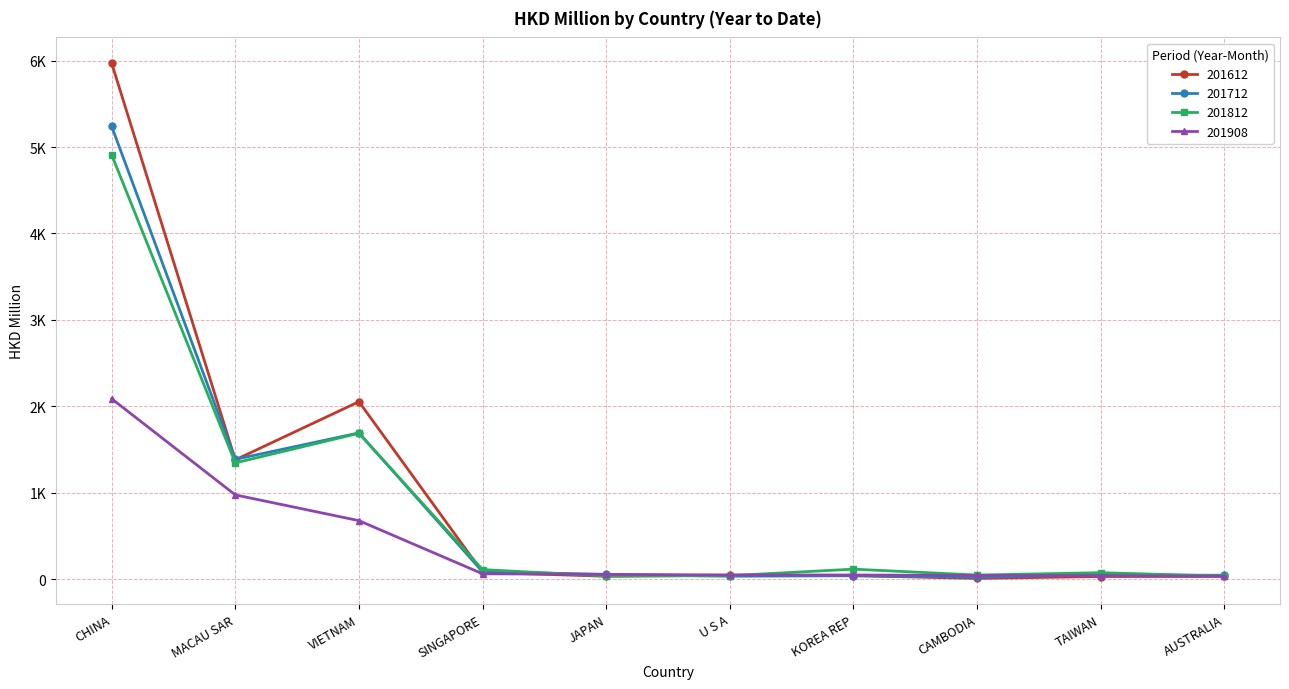

Which category has the highest value across all series?

CHINA